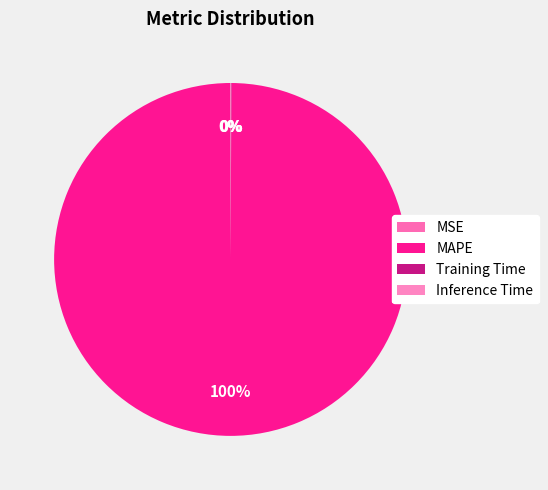

Which category accounts for the majority?

MAPE